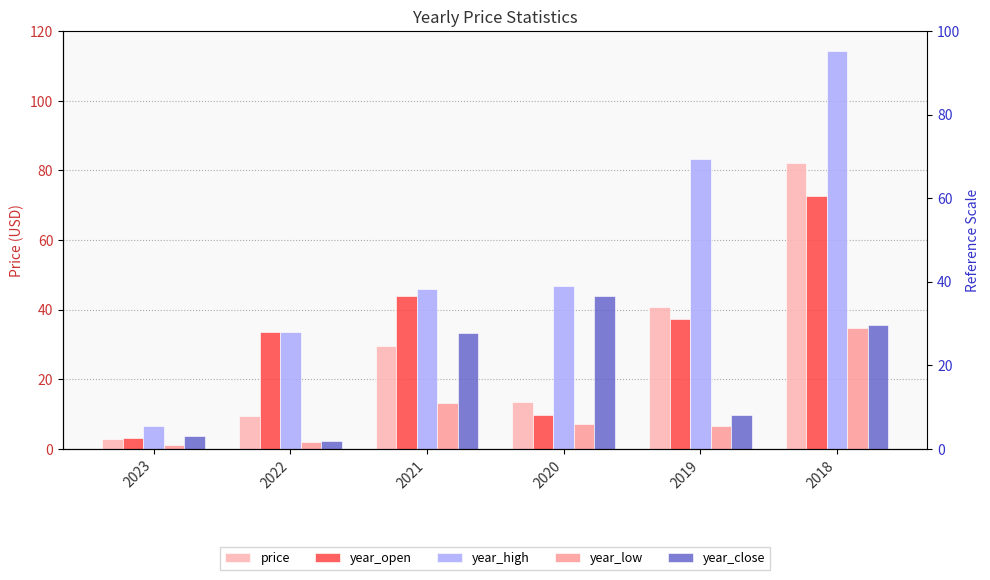

What value does the price series have at 2023?

2.7